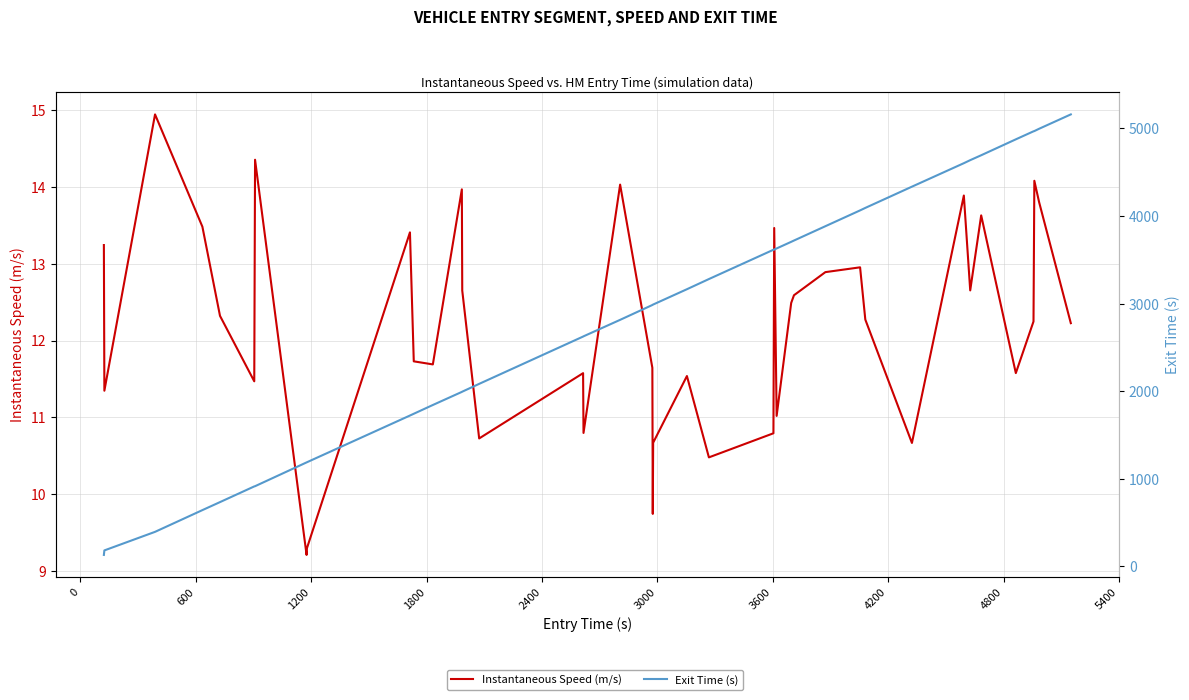

True or false: Exit Time (s) and Instantaneous Speed (m/s) cross at least once.

False